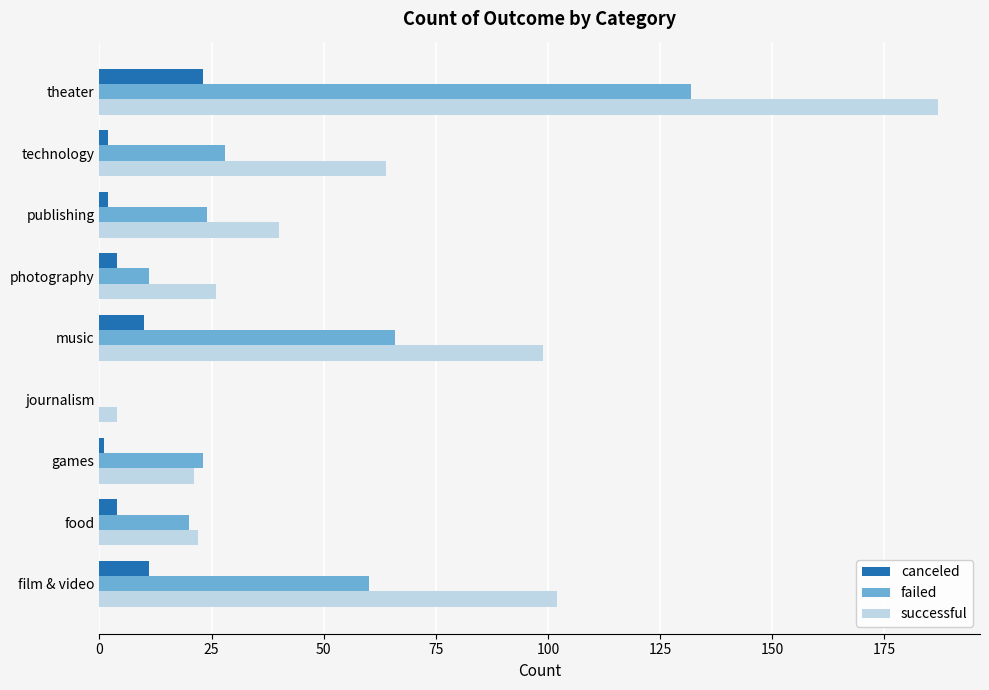

At which category is the sum across all series the highest?

theater